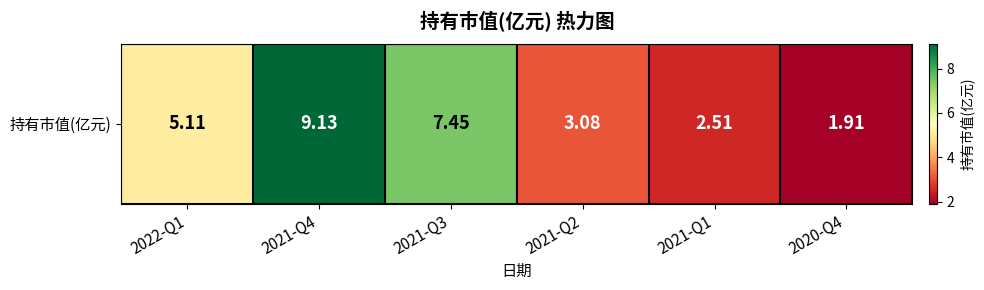

Rank the categories by value from highest to lowest.

2021-Q4, 2021-Q3, 2022-Q1, 2021-Q2, 2021-Q1, 2020-Q4